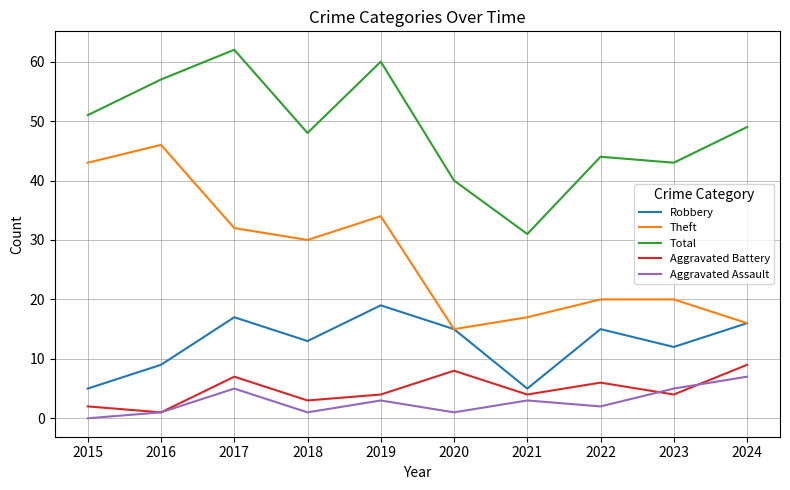

Between 2015 and 2023, which series saw the biggest shift?

Theft